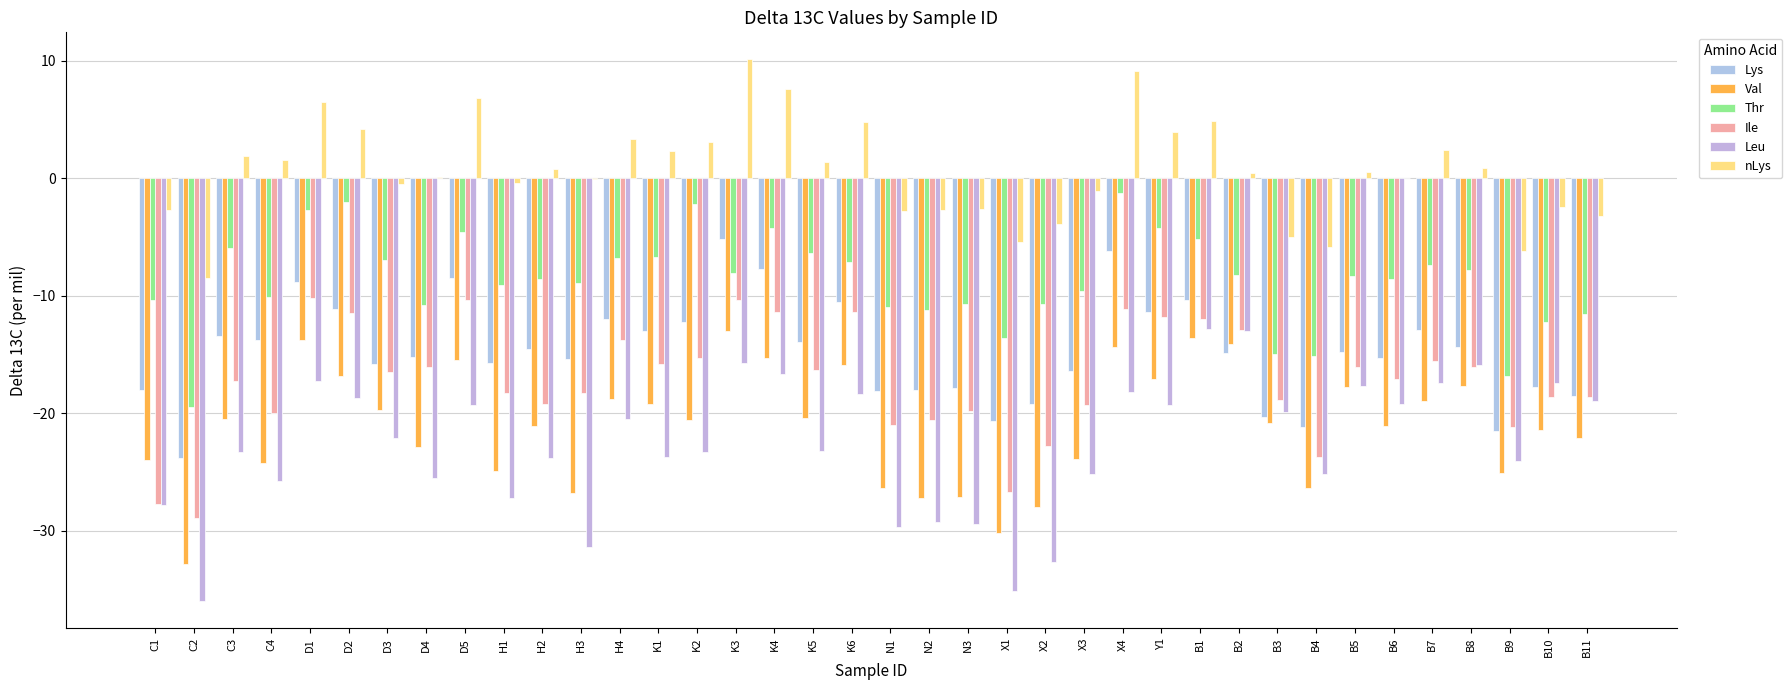

What is the difference between the maximum and minimum values in the Leu series?

23.2